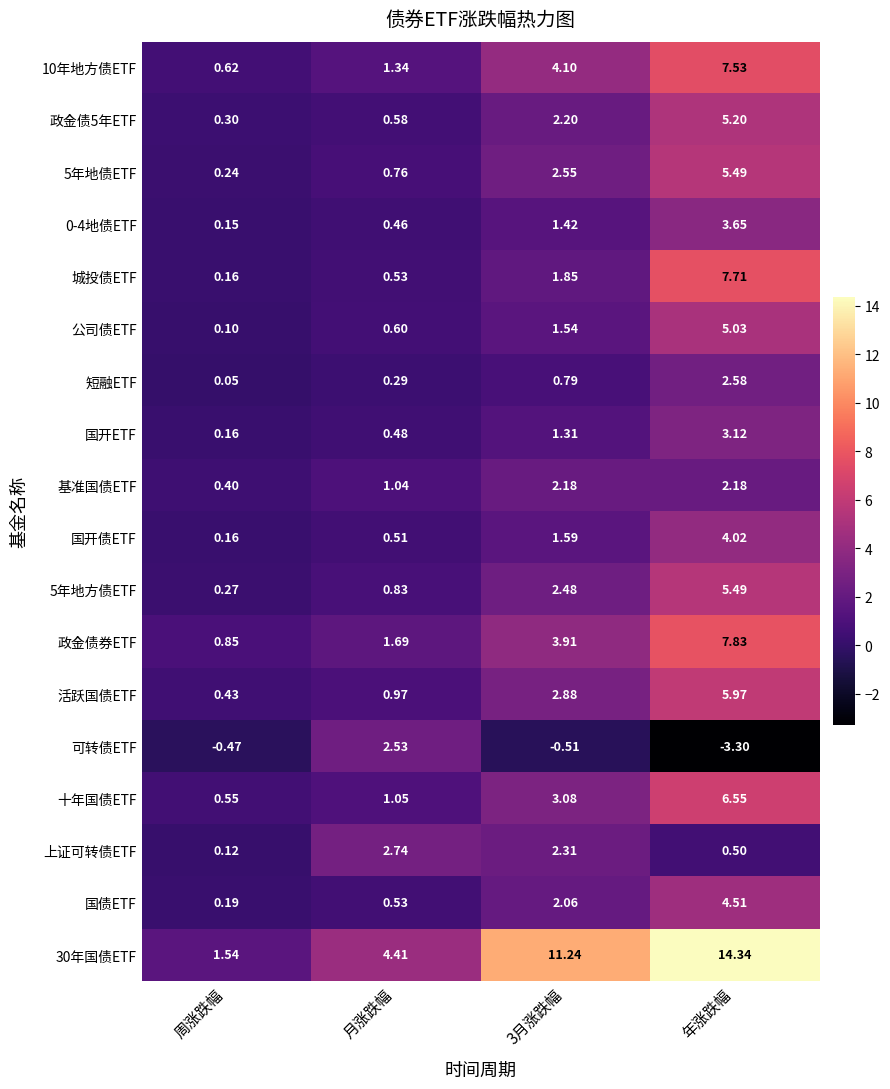

At which category does the chart reach its peak across all series?

年涨跌幅